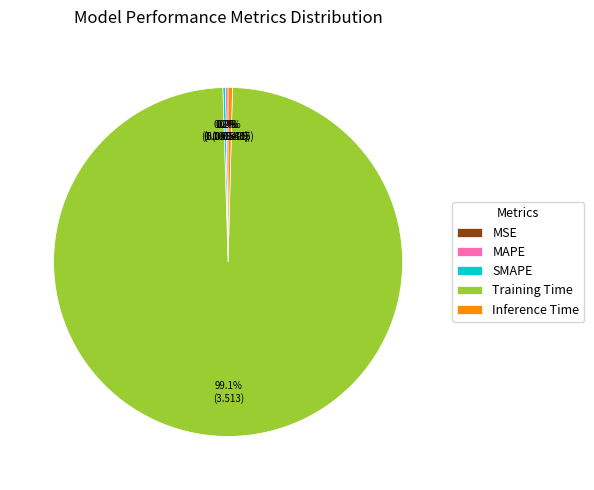

To the nearest percent, what is the combined percentage of Inference Time and Training Time?

100%